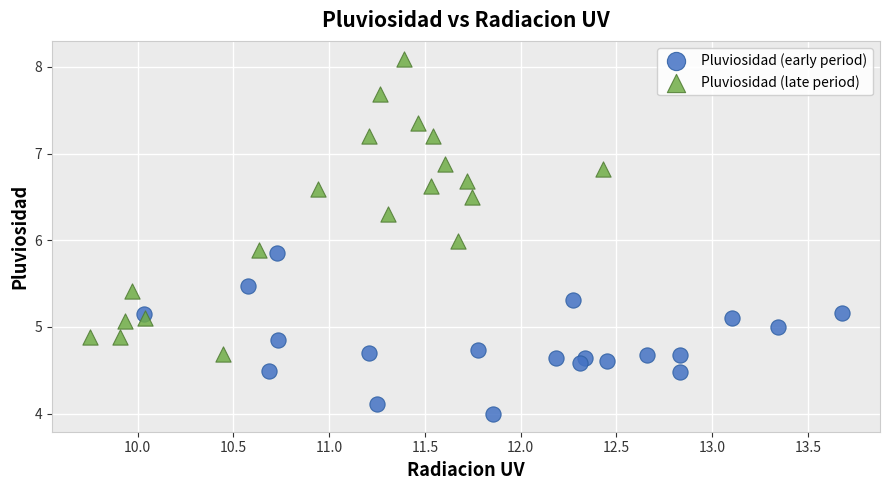

Which series has the largest Y range (max minus min)?

Pluviosidad (late period)